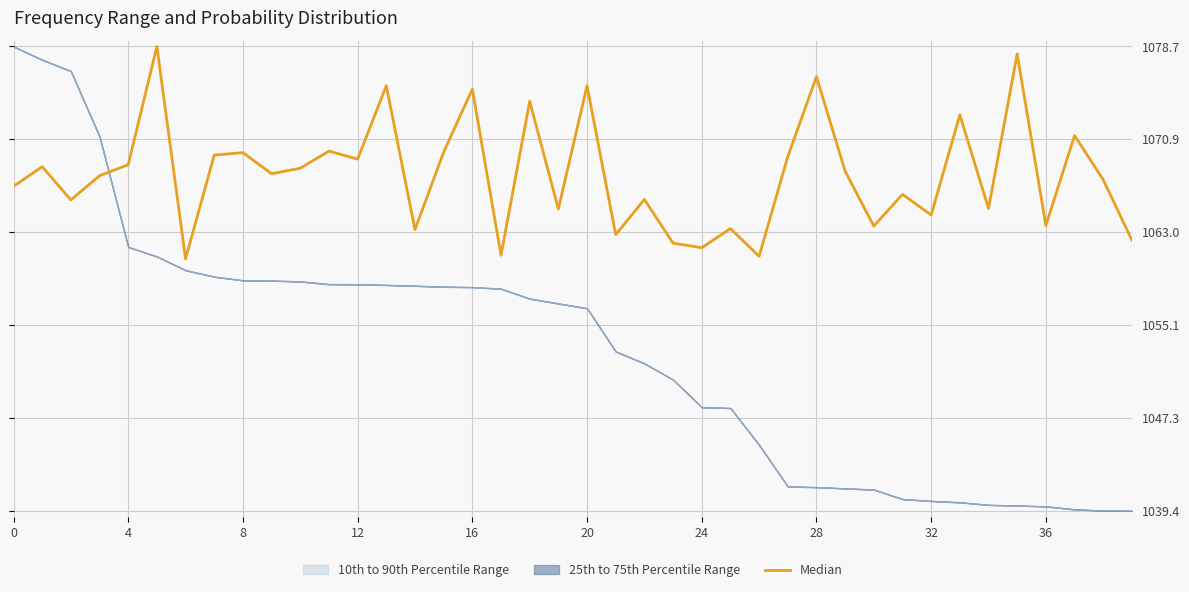

Is it true that the value at 15 is 1620.7?

False